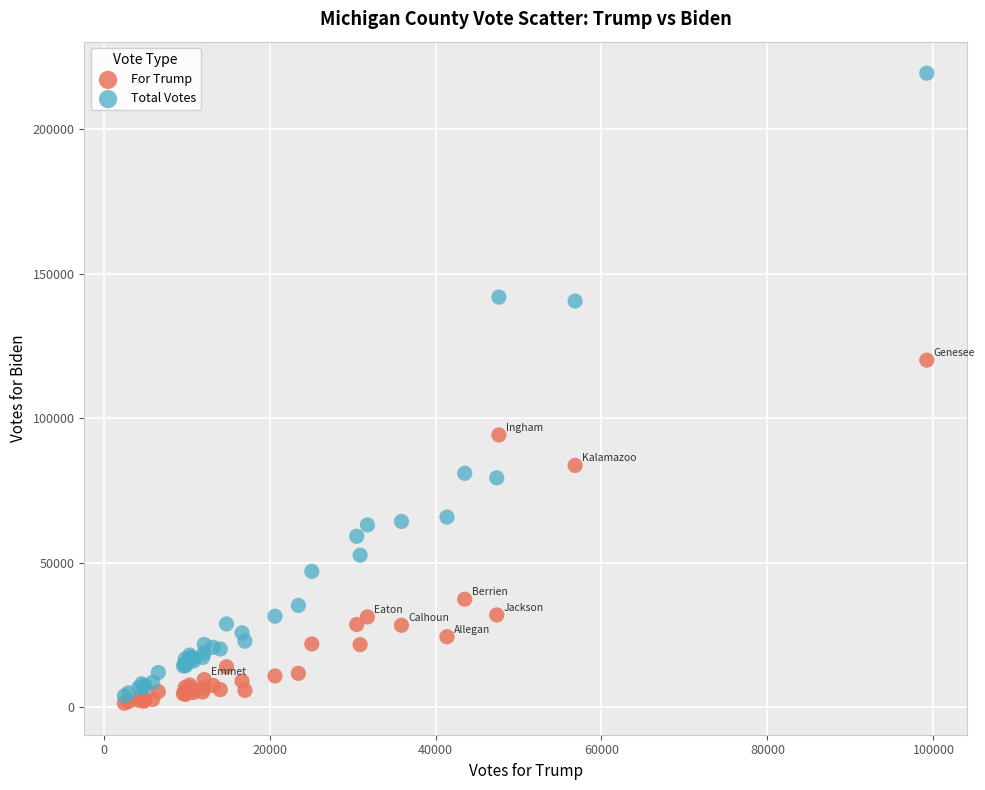

Which series contains the lowest Y value?

For Trump